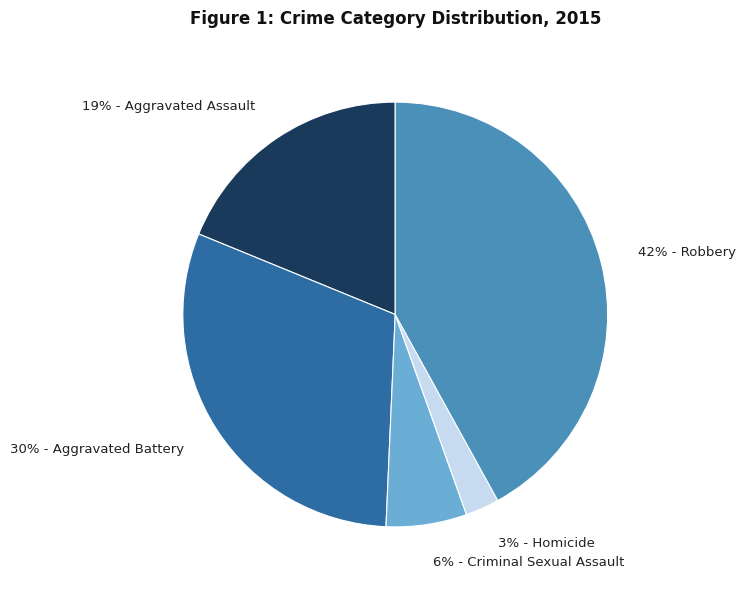

Is there a majority slice in this chart?

No